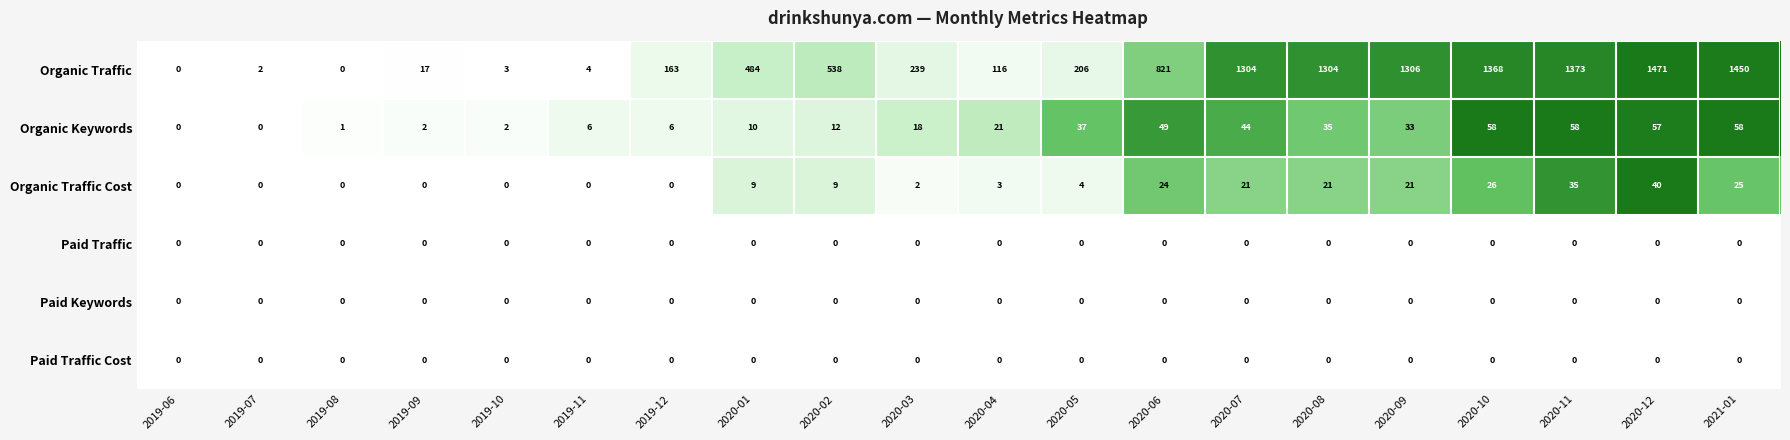

Which label corresponds to the largest value in the chart?

2020-12